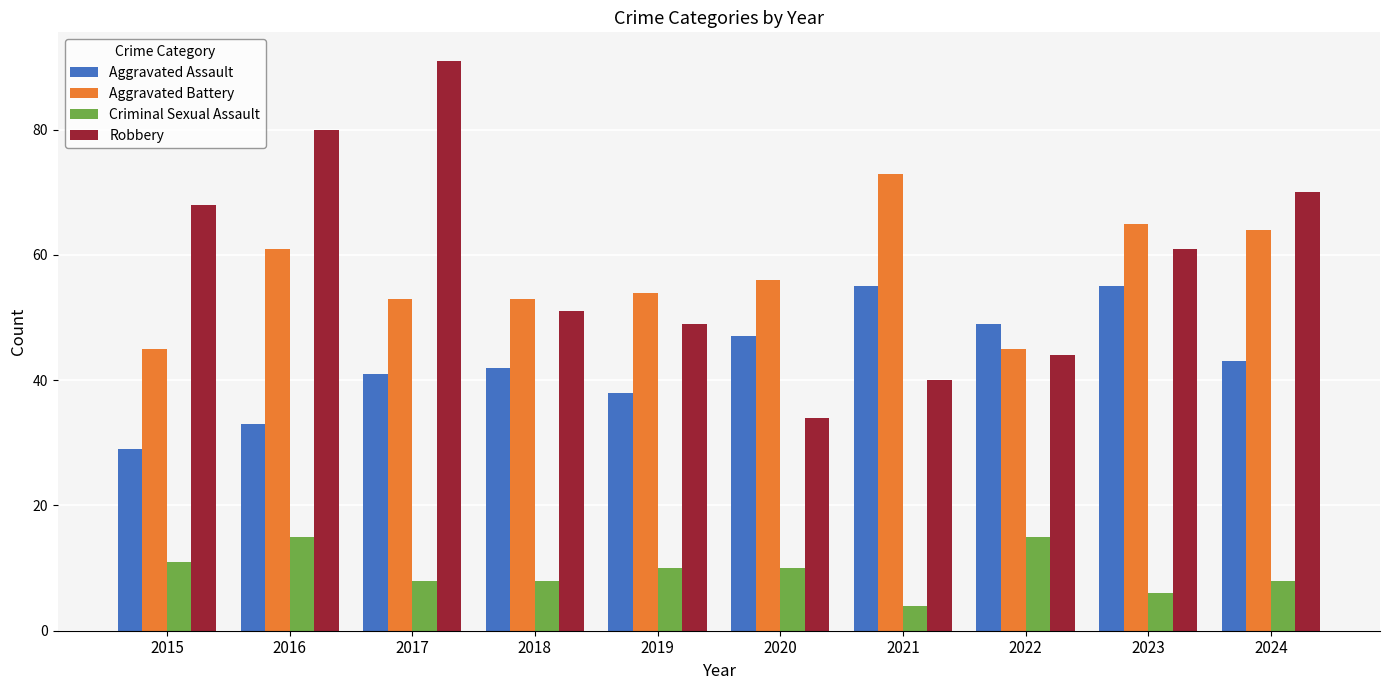

How many bars are there in total?

40